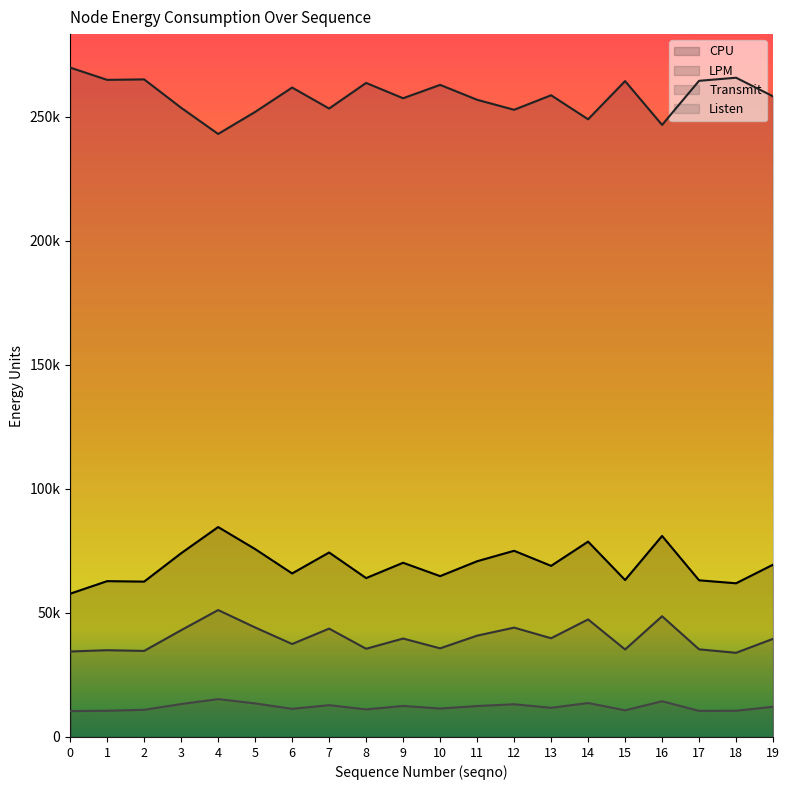

At how many categories does at least one series exceed 163132?

20